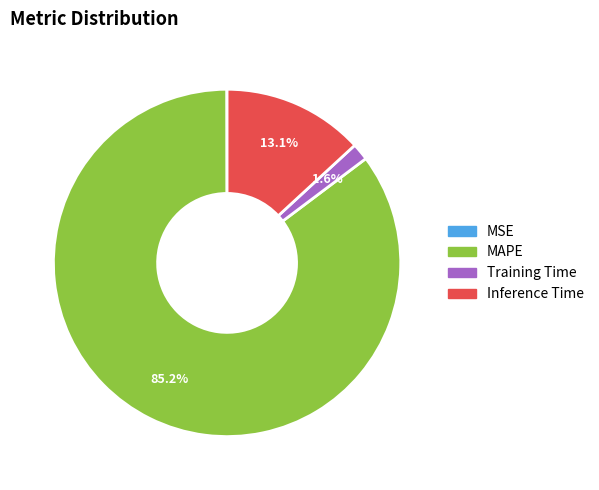

Which slice is the largest?

MAPE